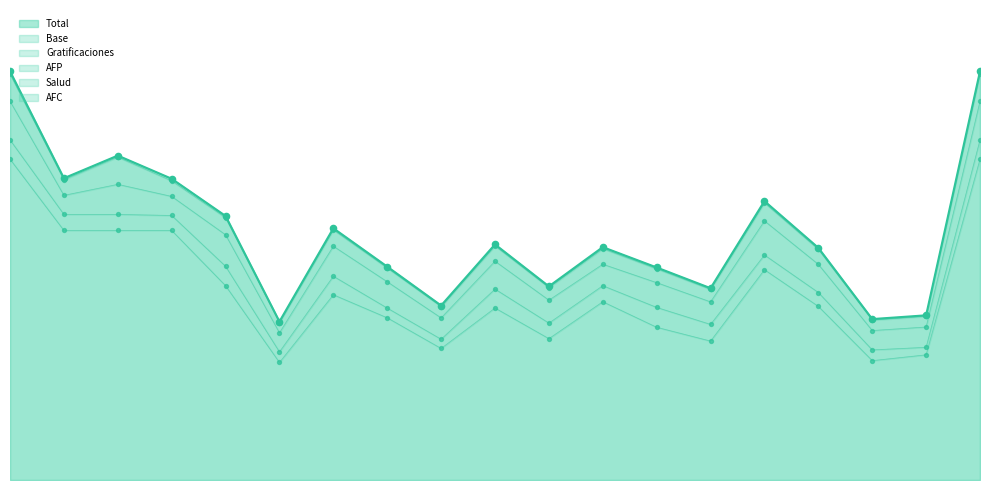

Which series has the largest total across all categories?

Base